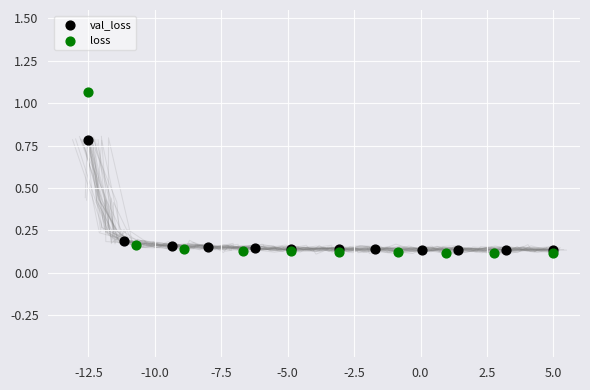

Which series reaches the minimum Y coordinate?

loss